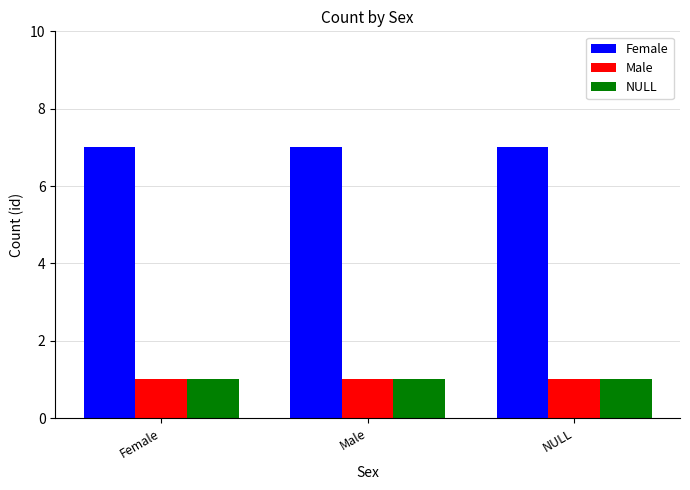

What is the total value across all series at Female?

9